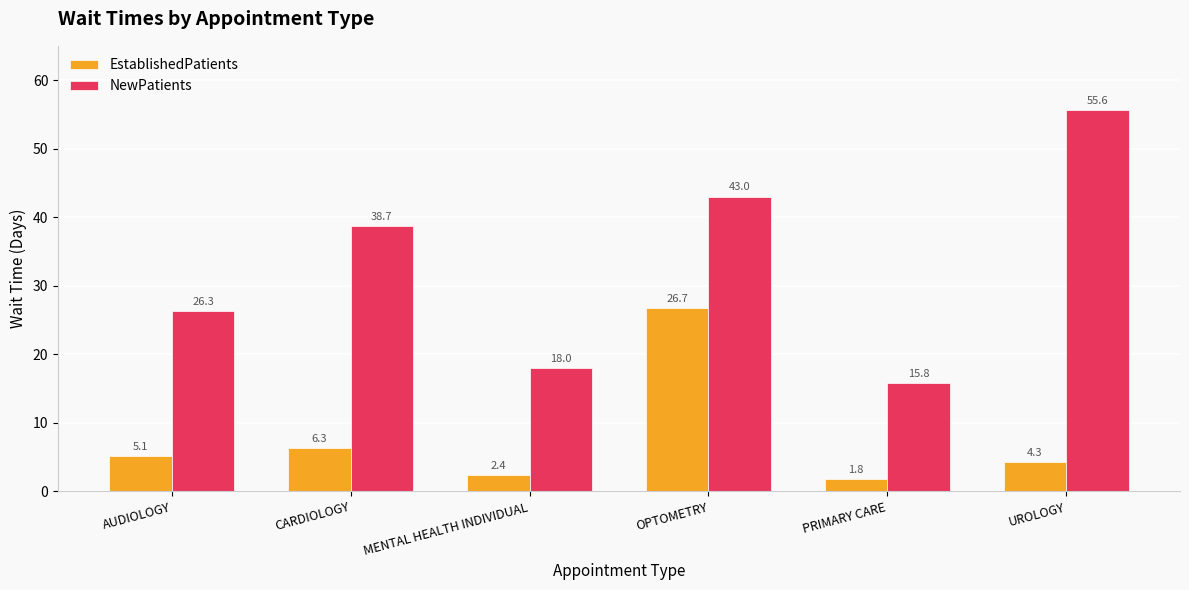

Between AUDIOLOGY and OPTOMETRY, which series saw the biggest shift?

EstablishedPatients